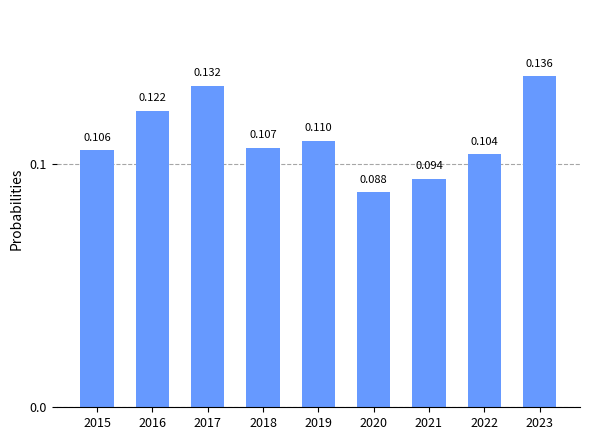

Where is the data nearest to the value 0?

2020